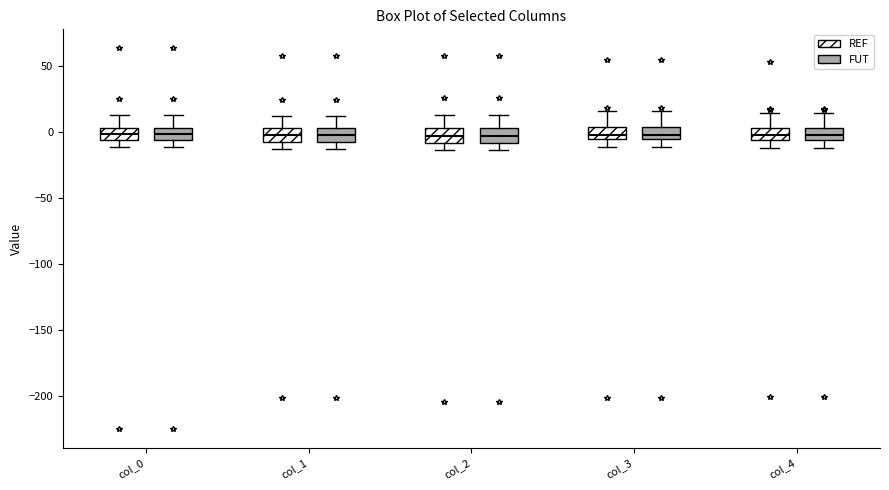

Reading left to right, read every box against the y-axis: the position of its median line, the range the box covers, and the ends of its whiskers. The values are not printed on the chart, so give them approximately, as read against the axis.

col_0 (REF): median 0, box -5 to 5, whiskers -10 to 15
col_0 (FUT): median 0, box -5 to 5, whiskers -10 to 15
col_1 (REF): median 0, box -5 to 5, whiskers -15 to 10
col_1 (FUT): median 0, box -5 to 5, whiskers -15 to 10
col_2 (REF): median -5, box -10 to 5, whiskers -15 to 15
col_2 (FUT): median -5, box -10 to 5, whiskers -15 to 15
col_3 (REF): median 0, box -5 to 5, whiskers -10 to 15
col_3 (FUT): median 0, box -5 to 5, whiskers -10 to 15
col_4 (REF): median 0, box -5 to 5, whiskers -10 to 15
col_4 (FUT): median 0, box -5 to 5, whiskers -10 to 15